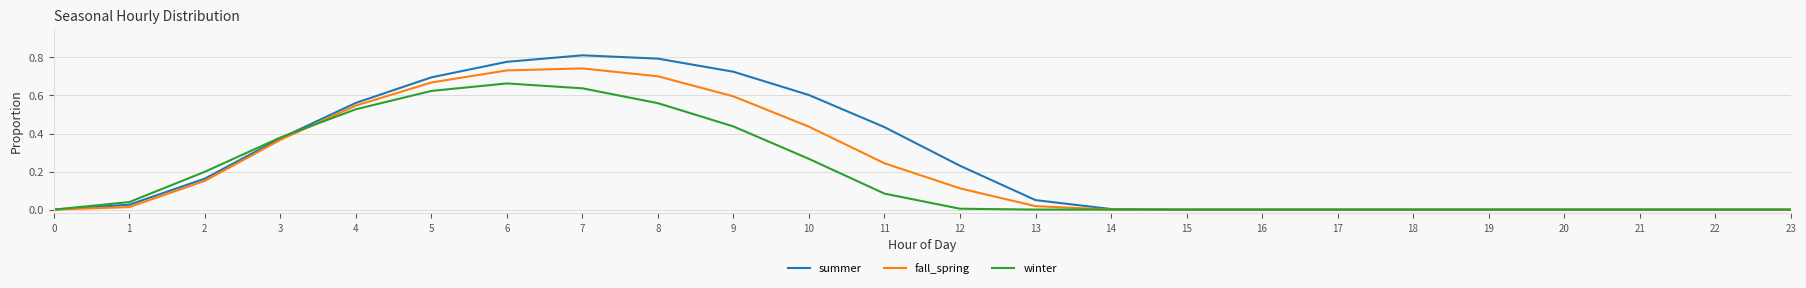

Is this an area chart (filled region under the line)?

No